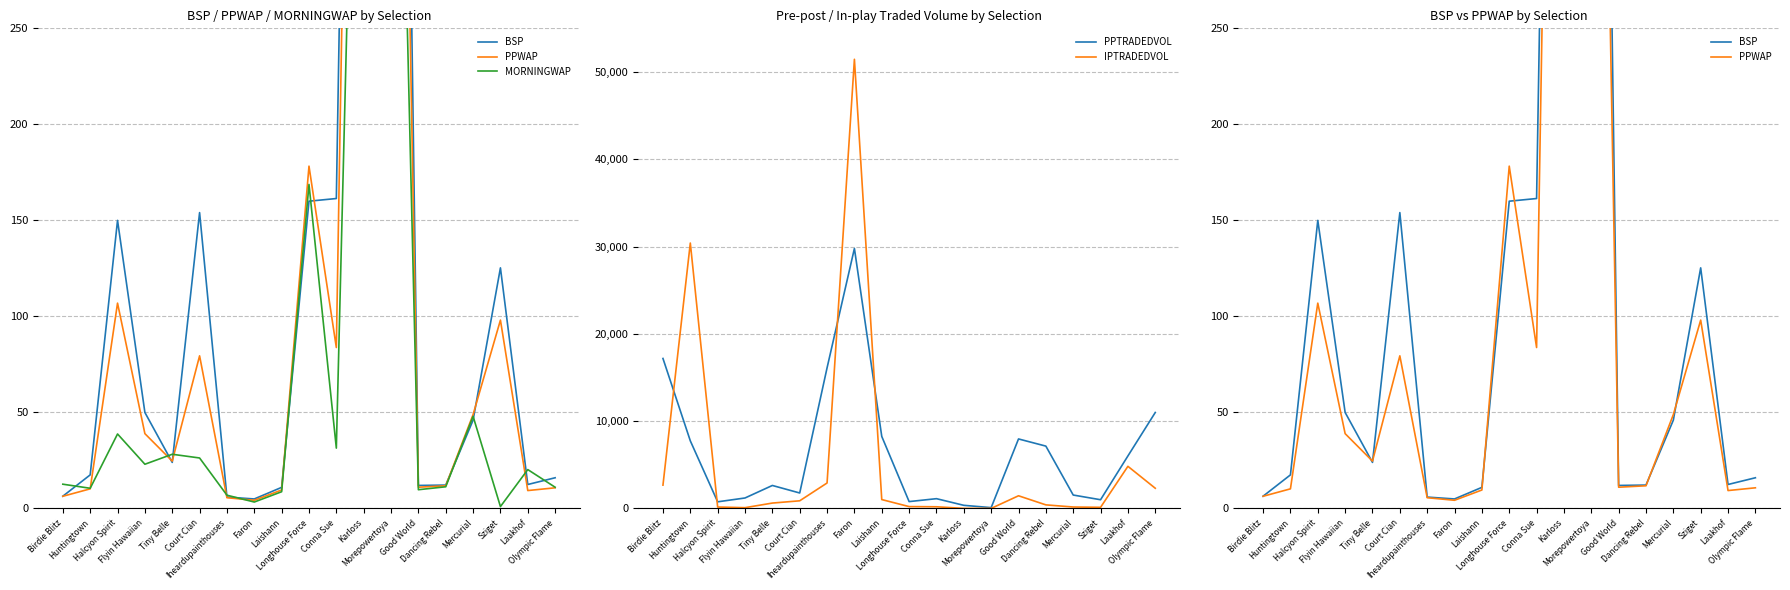

Does the chart have visible grid lines?

Yes